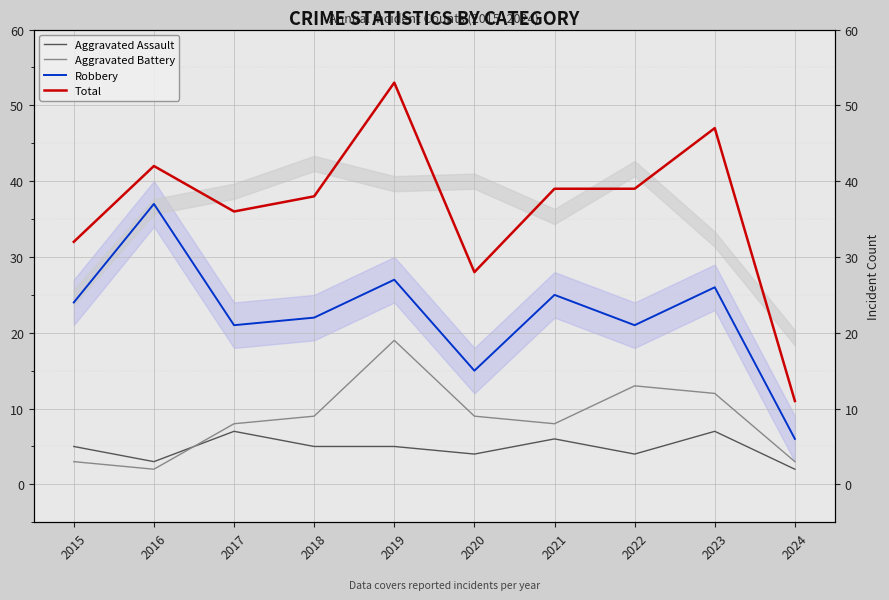

How many Aggravated Assault values are between 4 and 6?

6